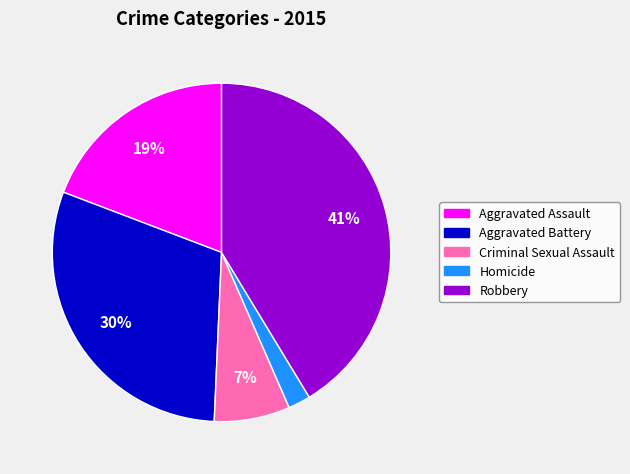

How many segments does this pie chart have?

5